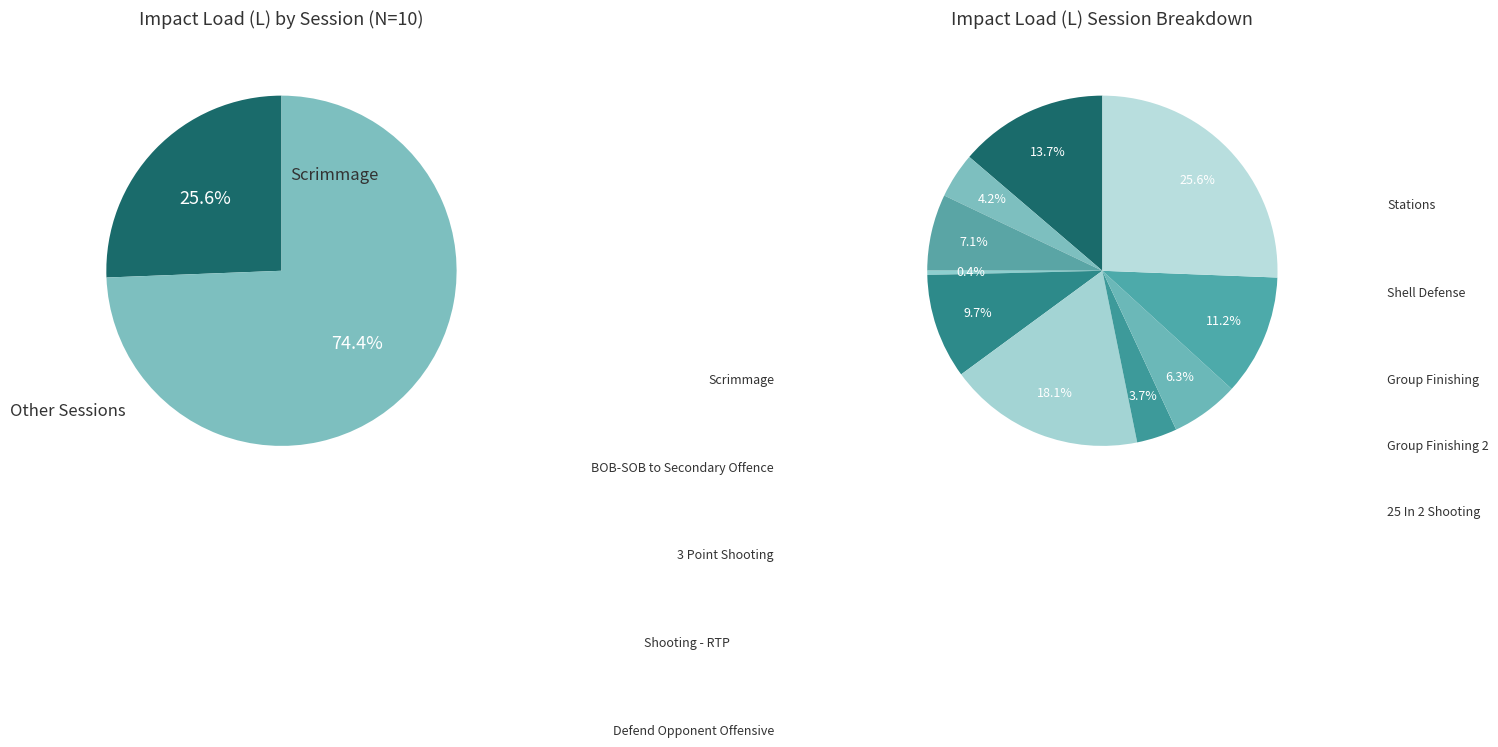

How many slices are in this pie chart?

10